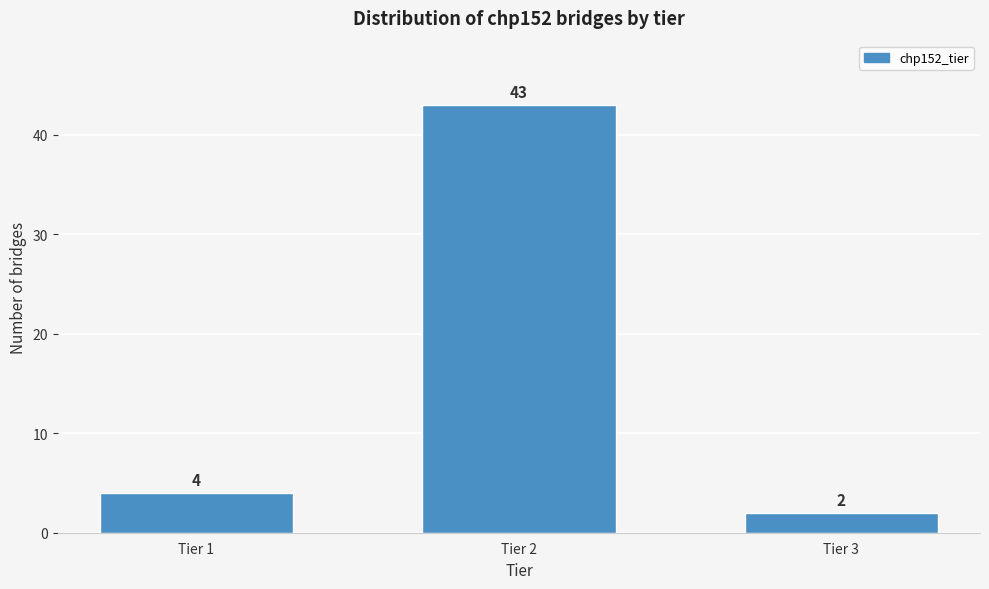

Reading left to right, list all the values displayed in this chart.

4	43	2